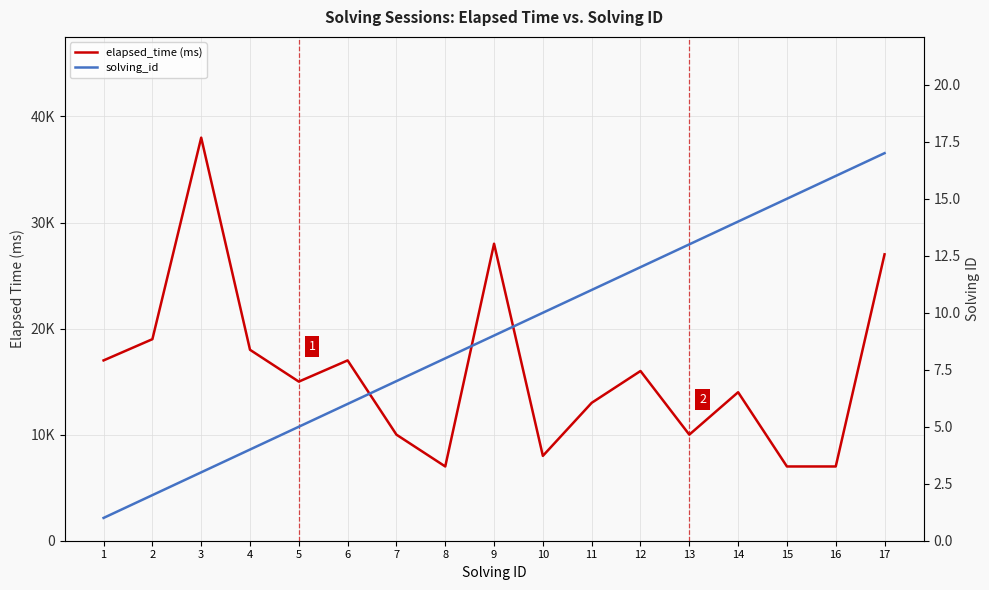

At which category is the sum across all series the highest?

3